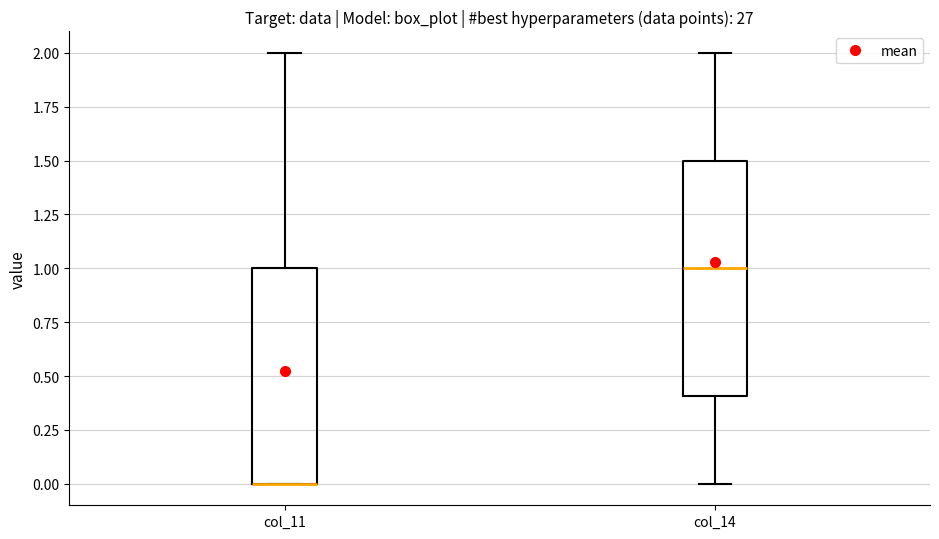

Reading left to right, read every box against the y-axis: the position of its median line, the range the box covers, and the ends of its whiskers. The values are not printed on the chart, so give them approximately, as read against the axis.

col_11: median 0.0 (drawn on the box's lower edge), box 0.0 to 1.0, whiskers 0.0 to 2.0
col_14: median 1.0, box 0.4 to 1.5, whiskers 0.0 to 2.0